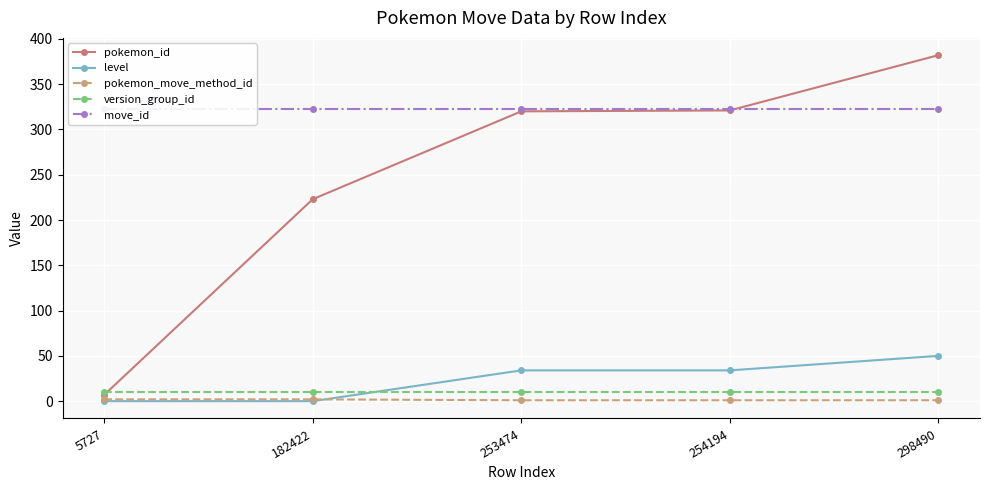

List the labels in order of move_id value, smallest first.

5727, 182422, 253474, 254194, 298490